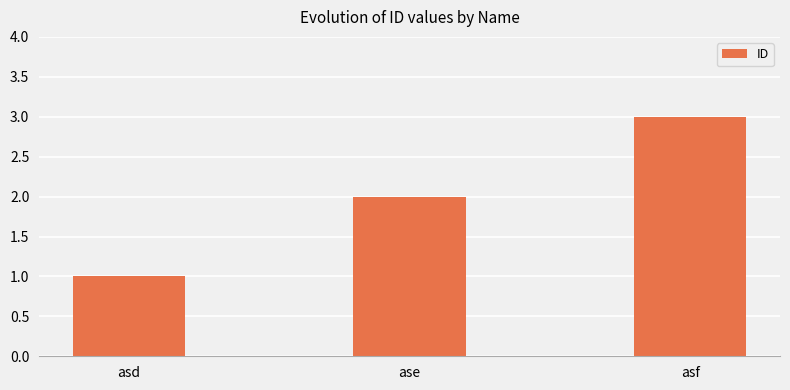

What is the change in value from asd to asf?

+2